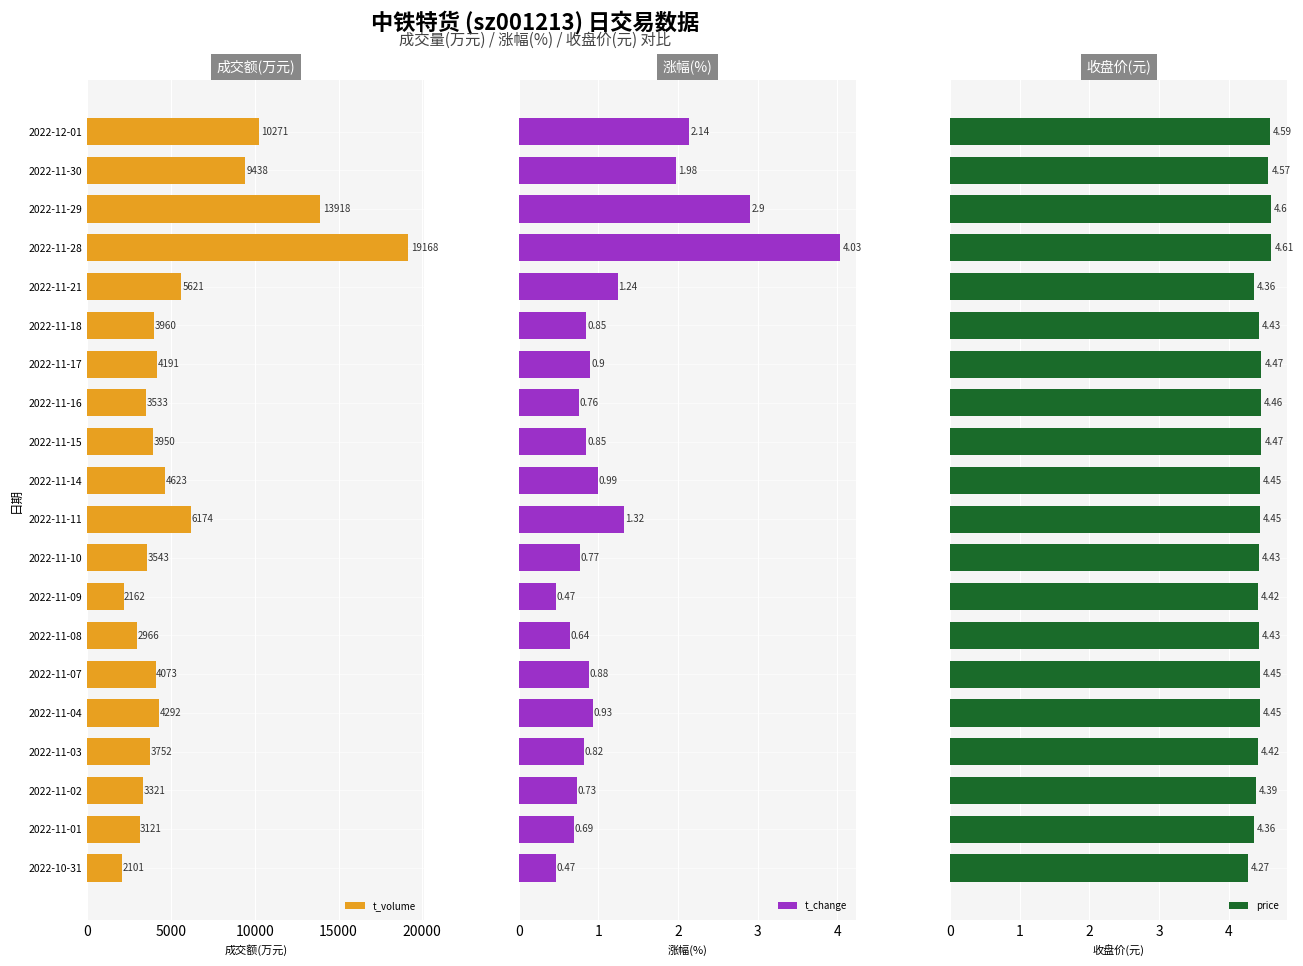

What is the difference between the maximum and minimum values in the price series?

0.3